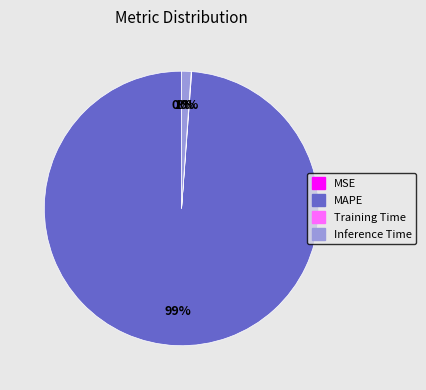

Is it true that MAPE is 99% of the pie?

True